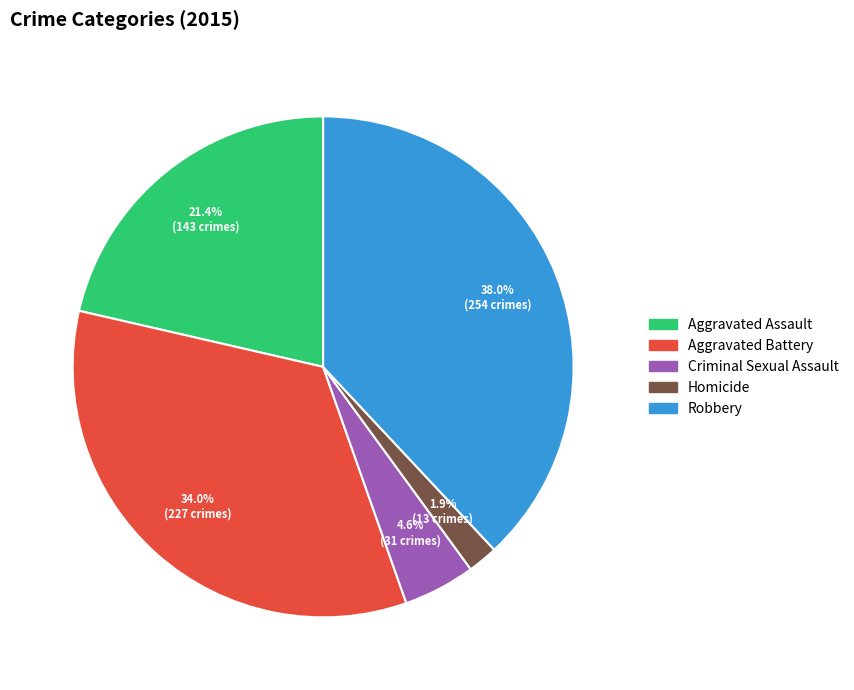

Which has a higher value, Criminal Sexual Assault or Robbery?

Robbery